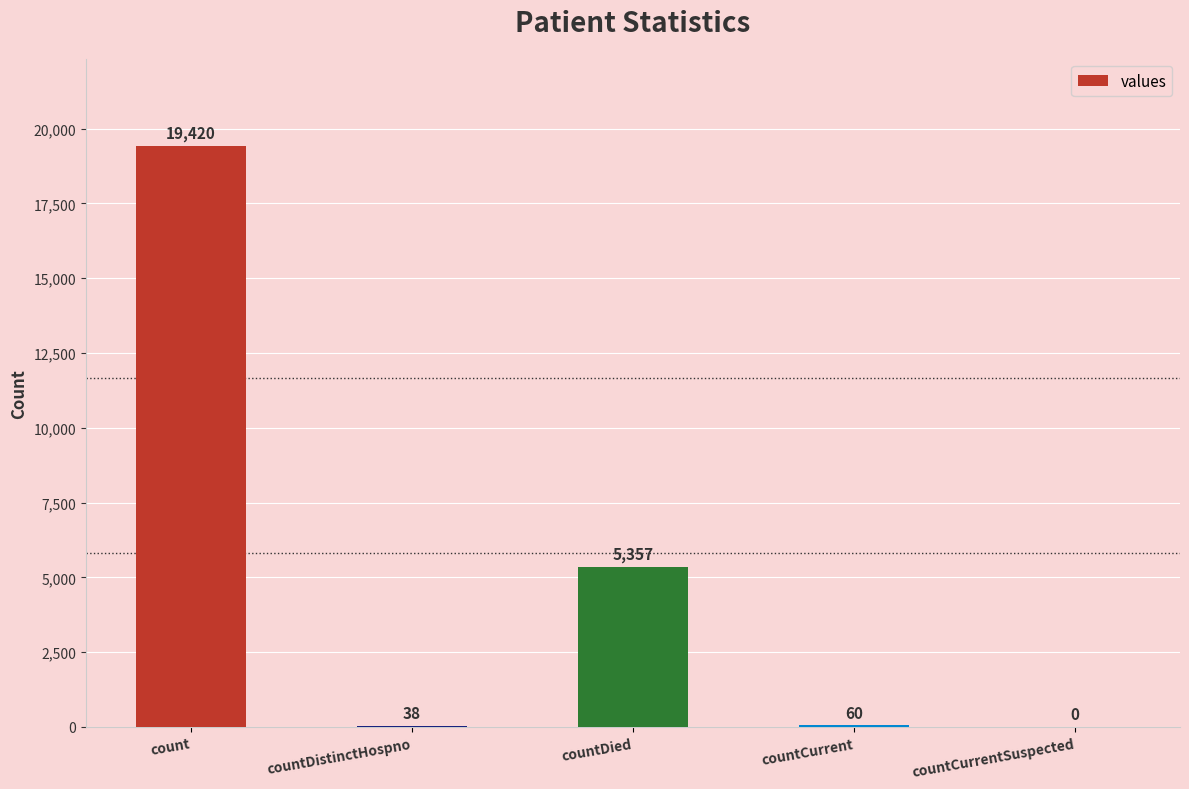

Reading left to right, list all the values displayed in this chart.

count=19420	countDistinctHospno=38	countDied=5357	countCurrent=60	countCurrentSuspected=0